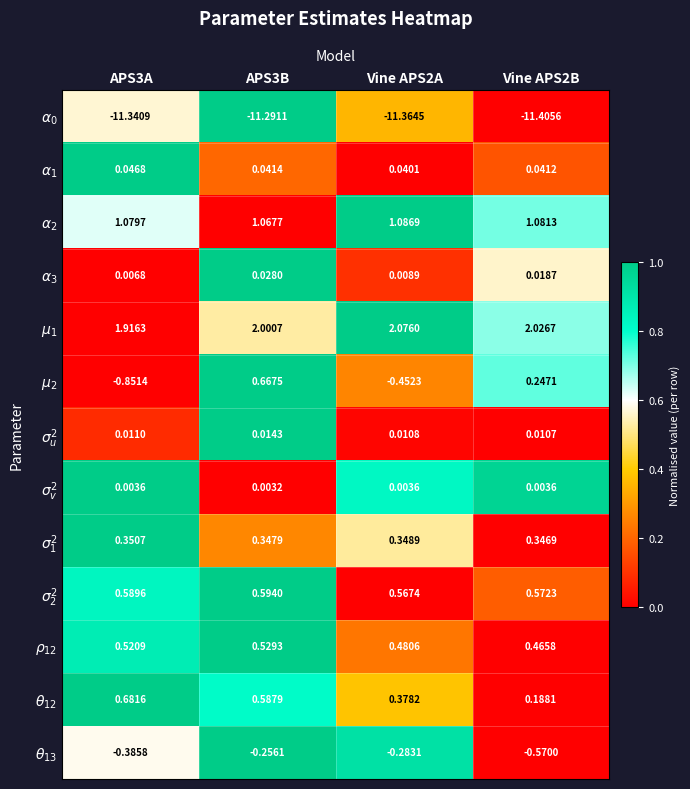

Reading right to left, list all the values displayed in this chart.

$\alpha_{0}$: Vine APS2B=-11.4	Vine APS2A=-11.4	APS3B=-11.3	APS3A=-11.3
$\alpha_{1}$: Vine APS2B=0.0	Vine APS2A=0.0	APS3B=0.0	APS3A=0.0
$\alpha_{2}$: Vine APS2B=1.1	Vine APS2A=1.1	APS3B=1.1	APS3A=1.1
$\alpha_{3}$: Vine APS2B=0.0	Vine APS2A=0.0	APS3B=0.0	APS3A=0.0
$\mu_{1}$: Vine APS2B=2.0	Vine APS2A=2.1	APS3B=2.0	APS3A=1.9
$\mu_{2}$: Vine APS2B=0.2	Vine APS2A=-0.5	APS3B=0.7	APS3A=-0.9
$\sigma^{2}_{u}$: Vine APS2B=0.0	Vine APS2A=0.0	APS3B=0.0	APS3A=0.0
$\sigma^{2}_{v}$: Vine APS2B=0.0	Vine APS2A=0.0	APS3B=0.0	APS3A=0.0
$\sigma_{1}^{2}$: Vine APS2B=0.3	Vine APS2A=0.3	APS3B=0.3	APS3A=0.4
$\sigma_{2}^{2}$: Vine APS2B=0.6	Vine APS2A=0.6	APS3B=0.6	APS3A=0.6
$\rho_{12}$: Vine APS2B=0.5	Vine APS2A=0.5	APS3B=0.5	APS3A=0.5
$\theta_{12}$: Vine APS2B=0.2	Vine APS2A=0.4	APS3B=0.6	APS3A=0.7
$\theta_{13}$: Vine APS2B=-0.6	Vine APS2A=-0.3	APS3B=-0.3	APS3A=-0.4